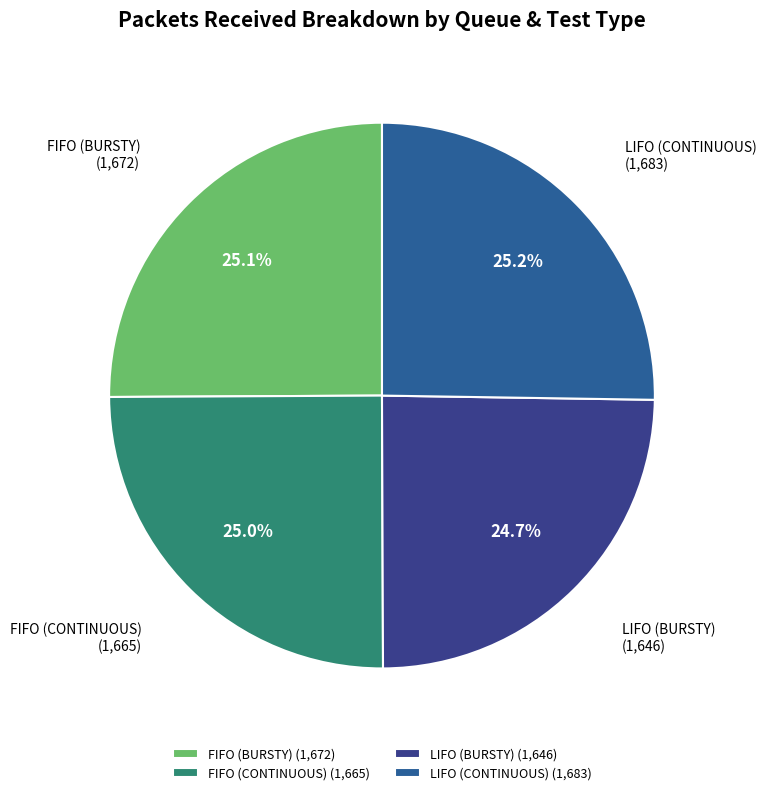

Combined, what portion of the pie is FIFO (BURSTY) (1,672) and LIFO (CONTINUOUS) (1,683)?

50.3%